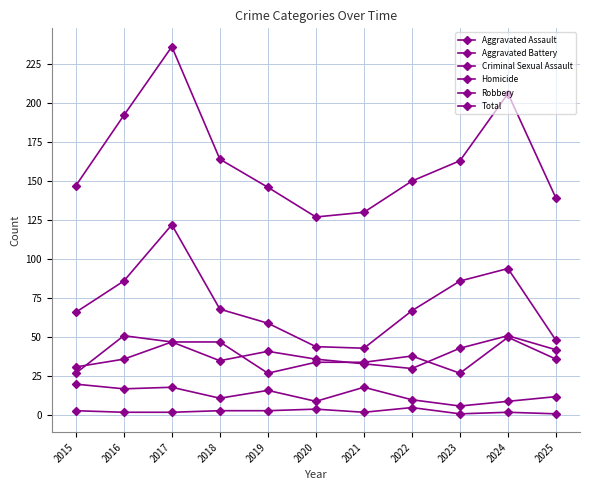

How many distinct data groups are displayed?

6